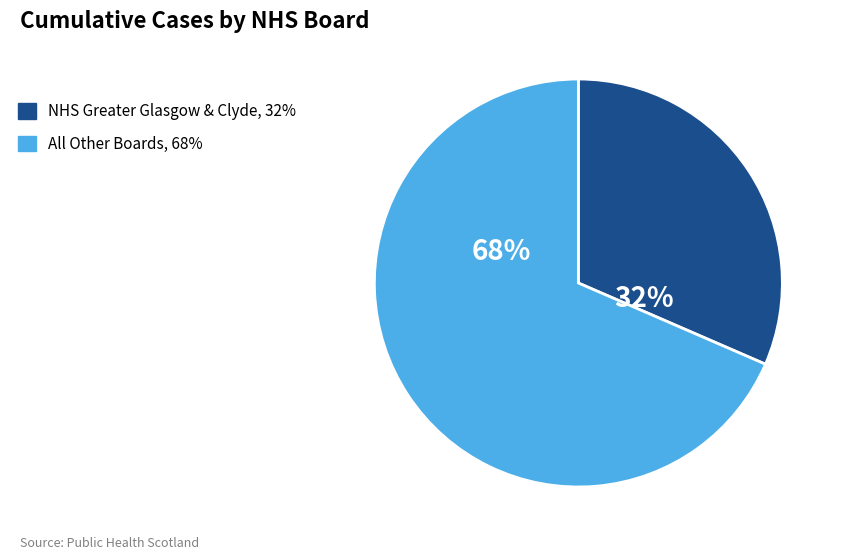

Combined, do NHS Greater Glasgow & Clyde, 32% and All Other Boards, 68% account for over 50%?

Yes